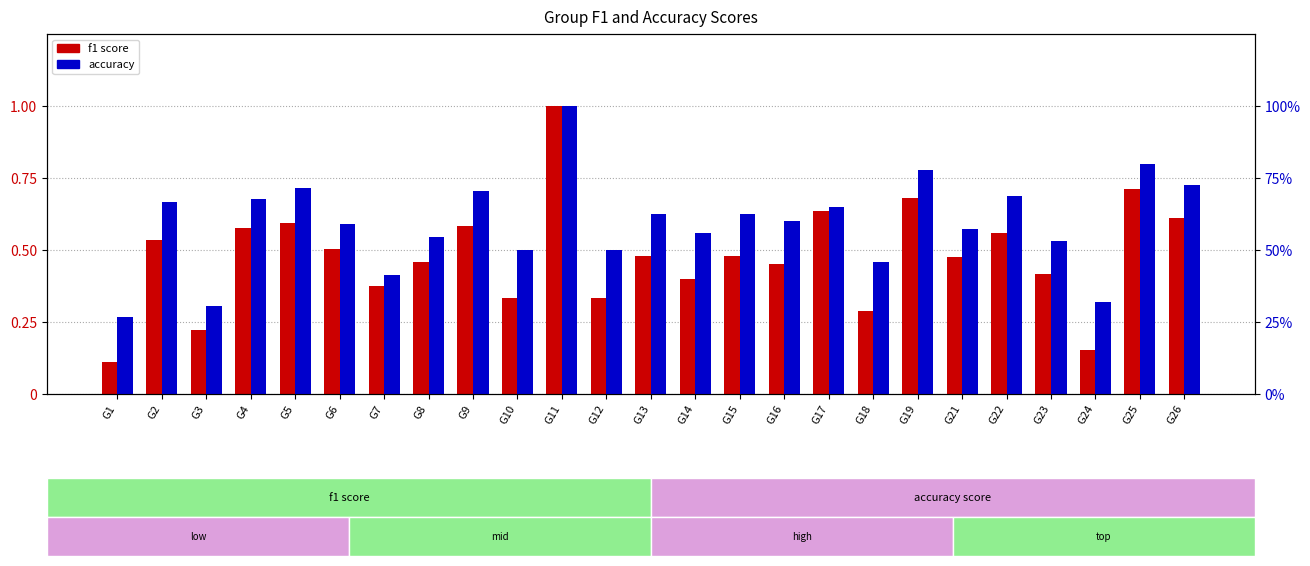

Which series has the largest range (max minus min)?

f1